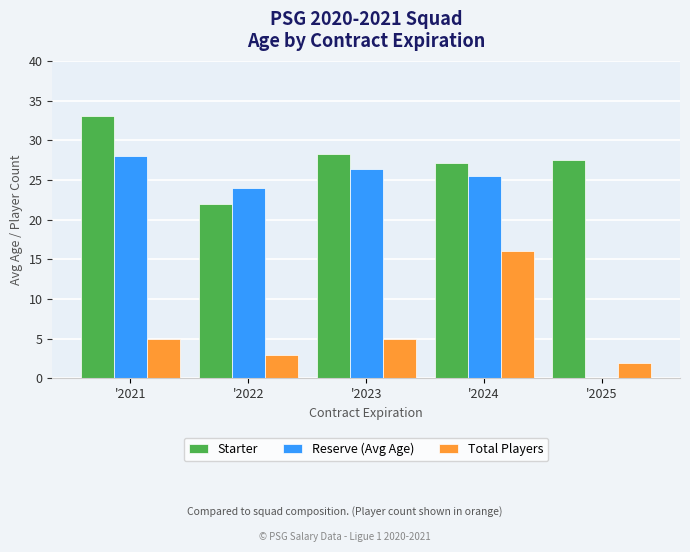

True or false: Starter has a value of 27.5 at '2025.

True